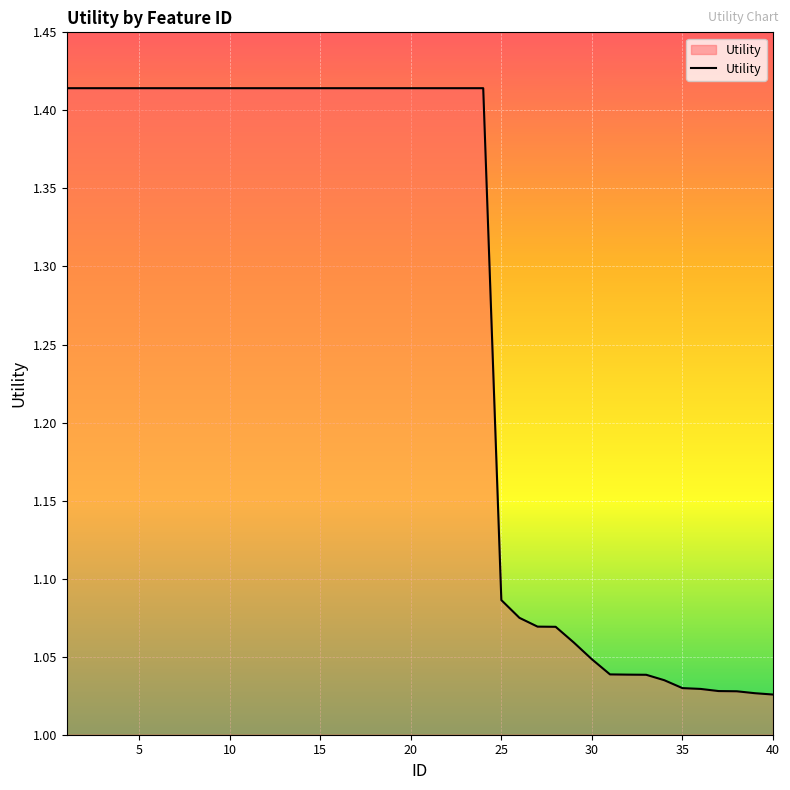

What is the difference between the maximum and minimum values?

0.4